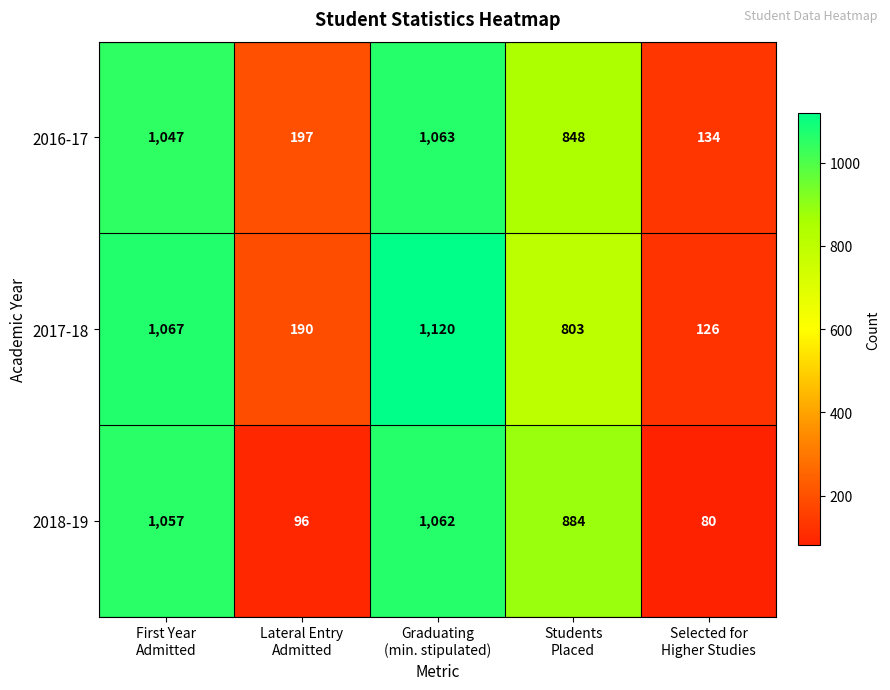

What is the difference between the maximum and minimum values in the 2018-19 series?

982